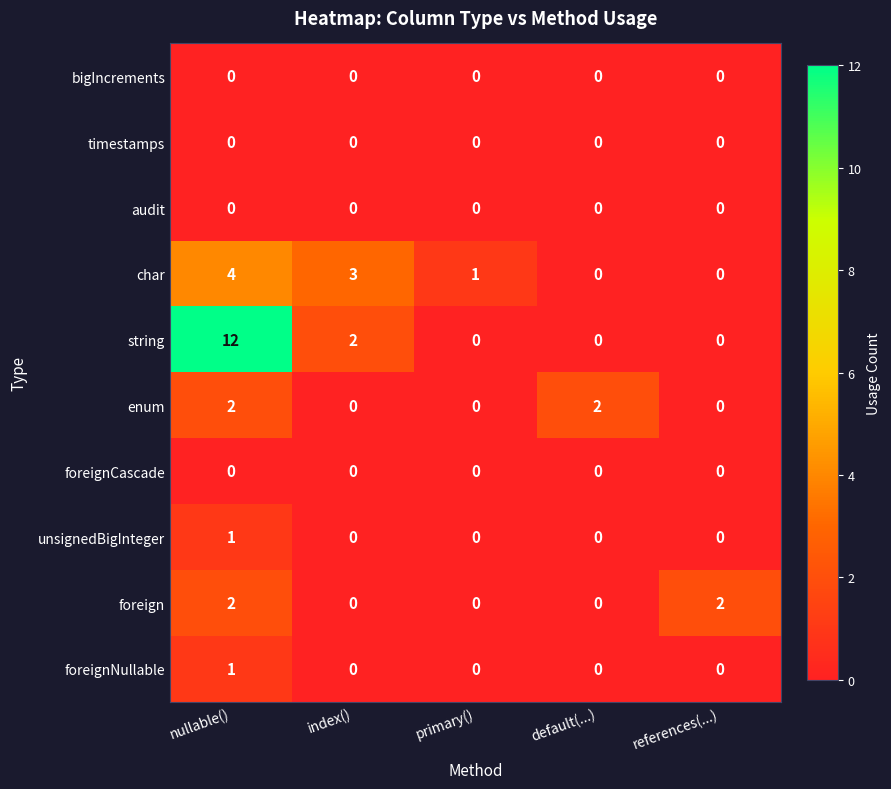

Which series has the largest total across all categories?

string